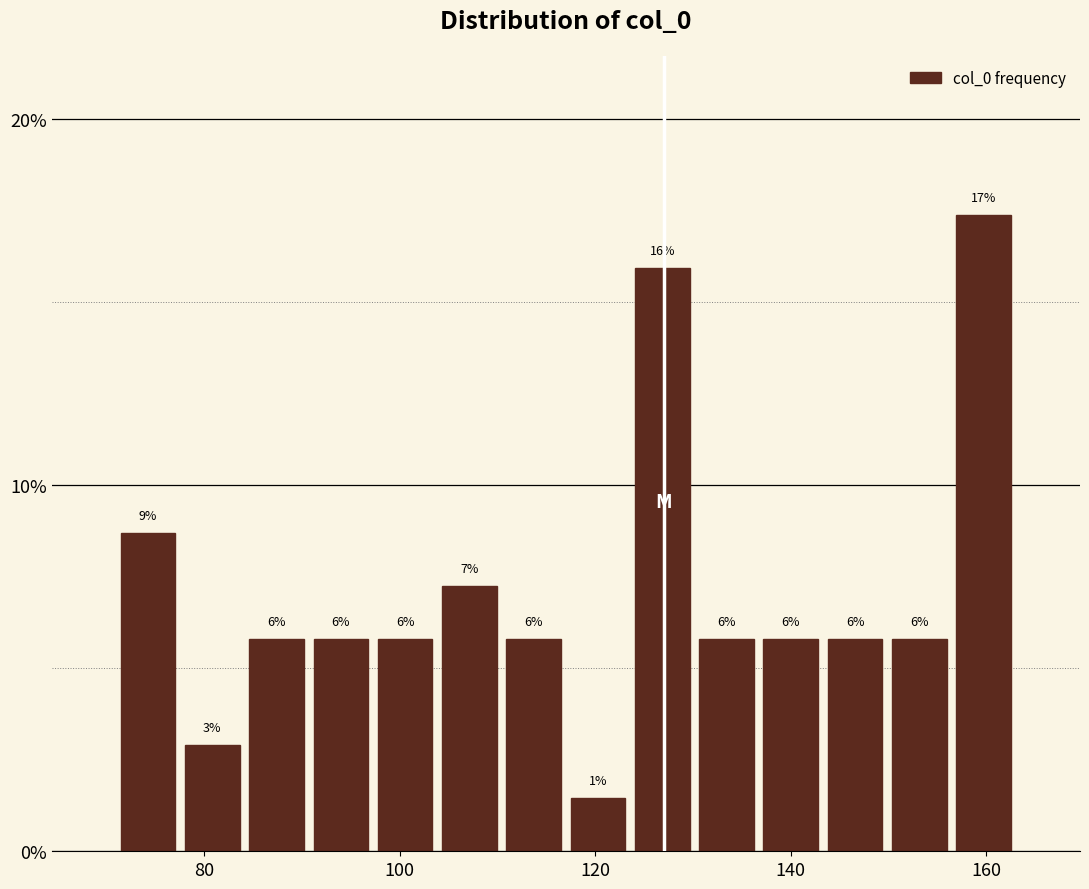

Read against the x-axis, roughly where is the centre of the tallest bar?

160